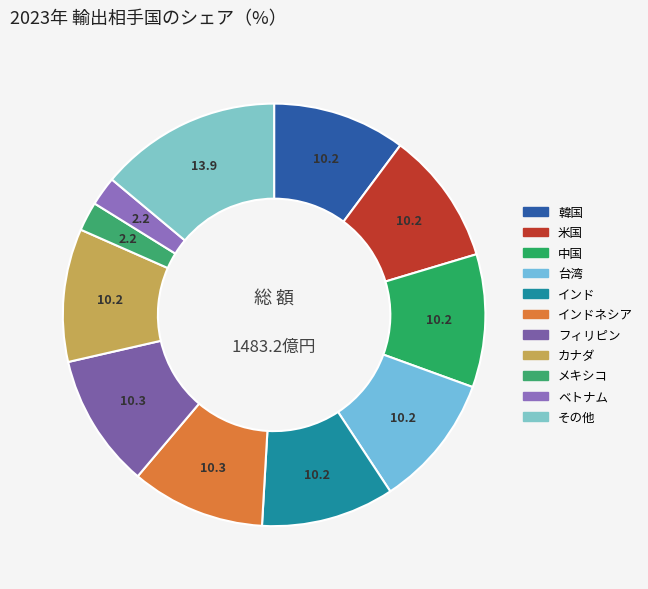

To the nearest percent, what is the difference between the largest and smallest slice percentages?

12%